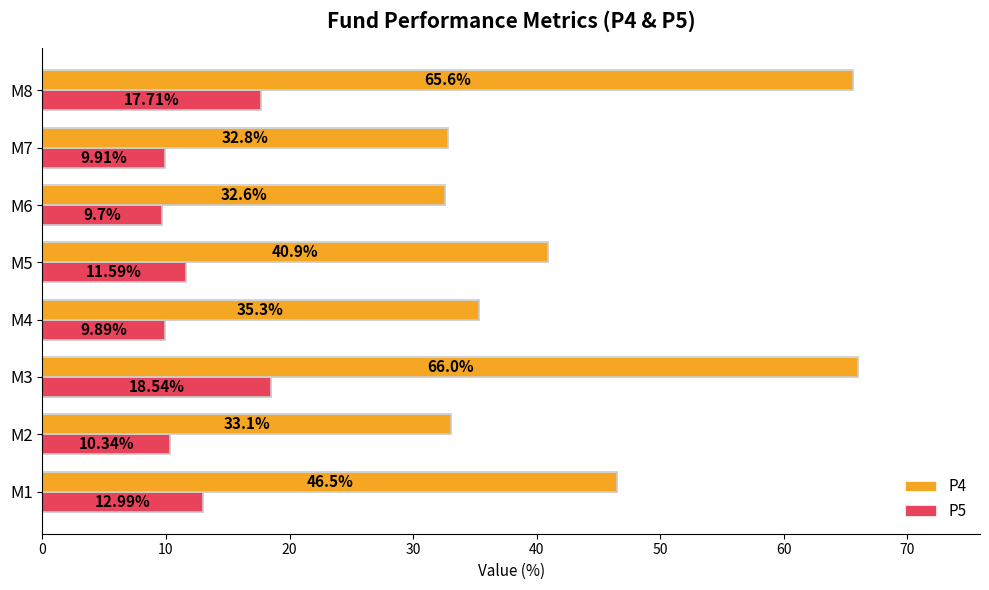

At M2, list the series in order from largest to smallest.

P4, P5